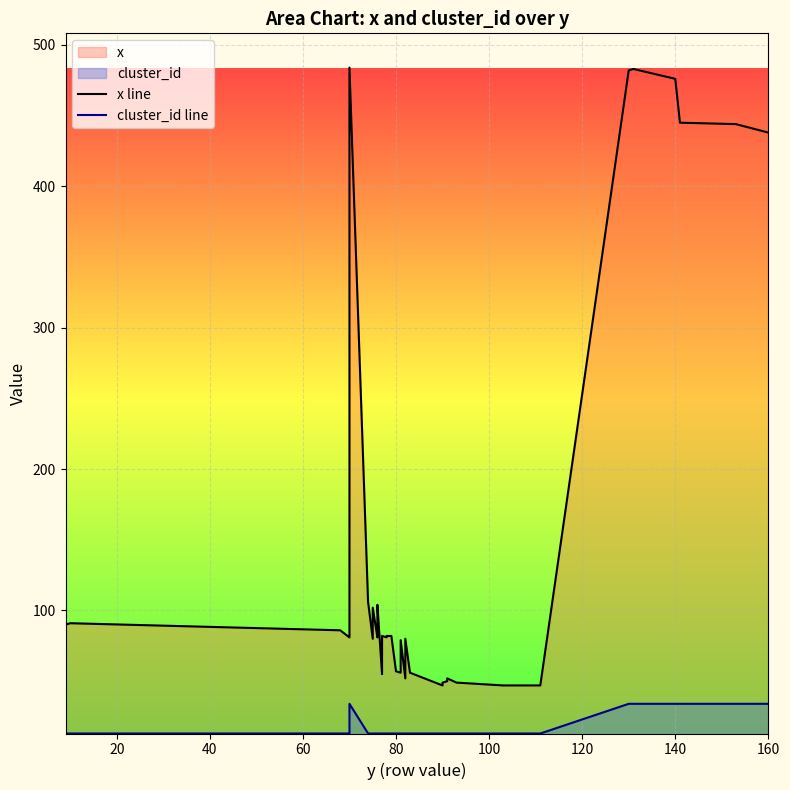

What is the difference between the second highest and minimum values in the x line series?

436